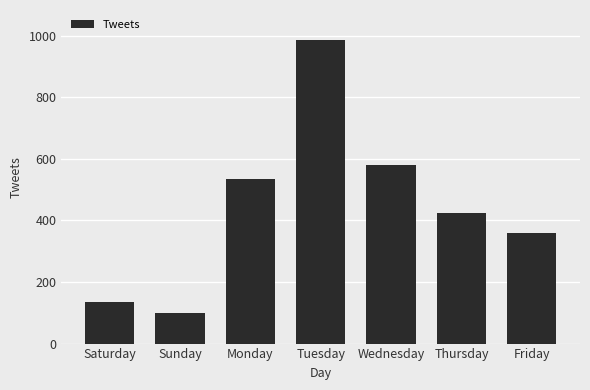

What is the minimum value shown in the chart?

100